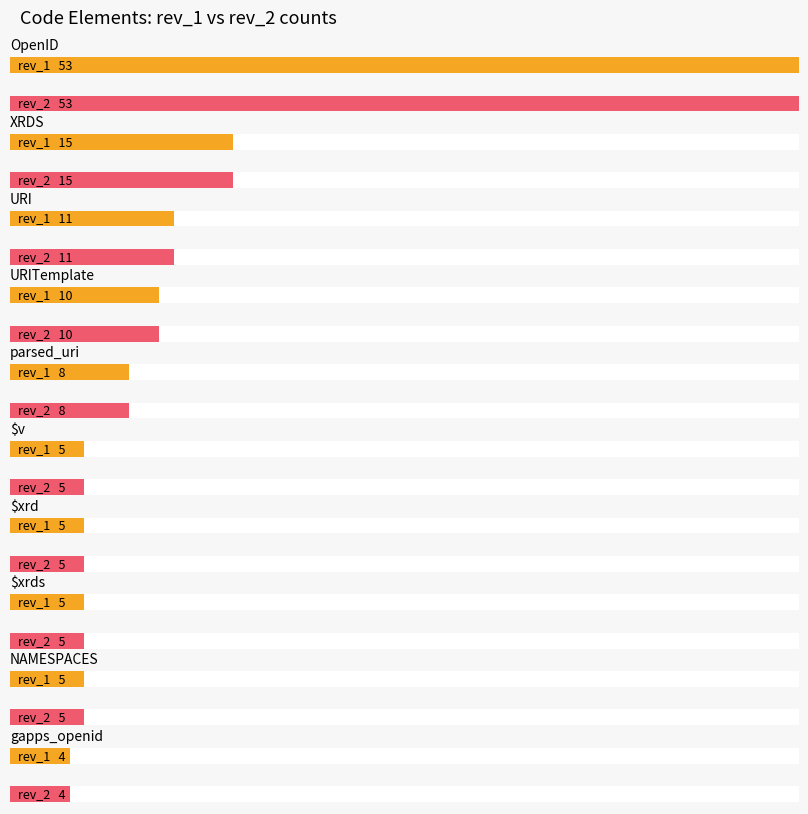

Does the chart contain any negative values?

No